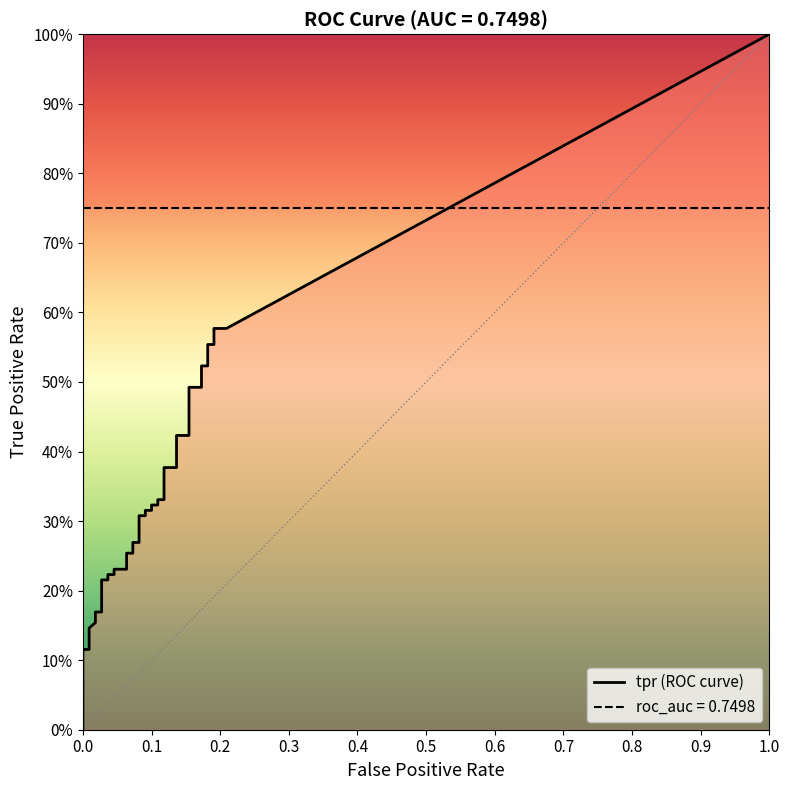

True or false: tpr has more than 1 points higher than both neighbors.

False